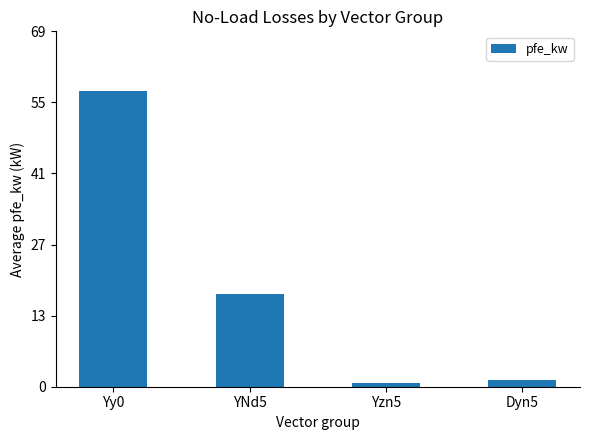

The chart shows a value of 10.1 at YNd5. True or false?

False